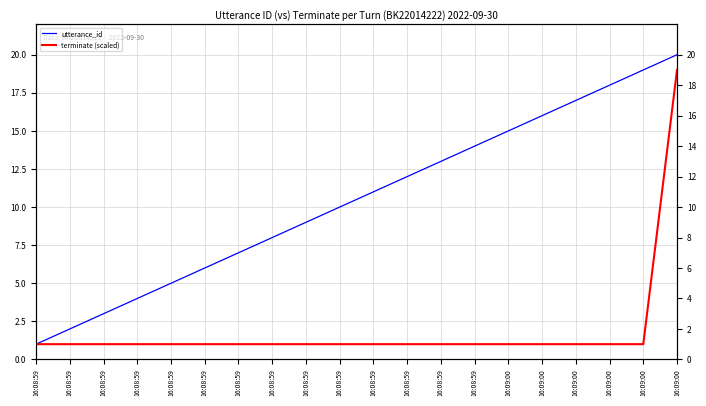

At how many categories does at least one series exceed 19?

1